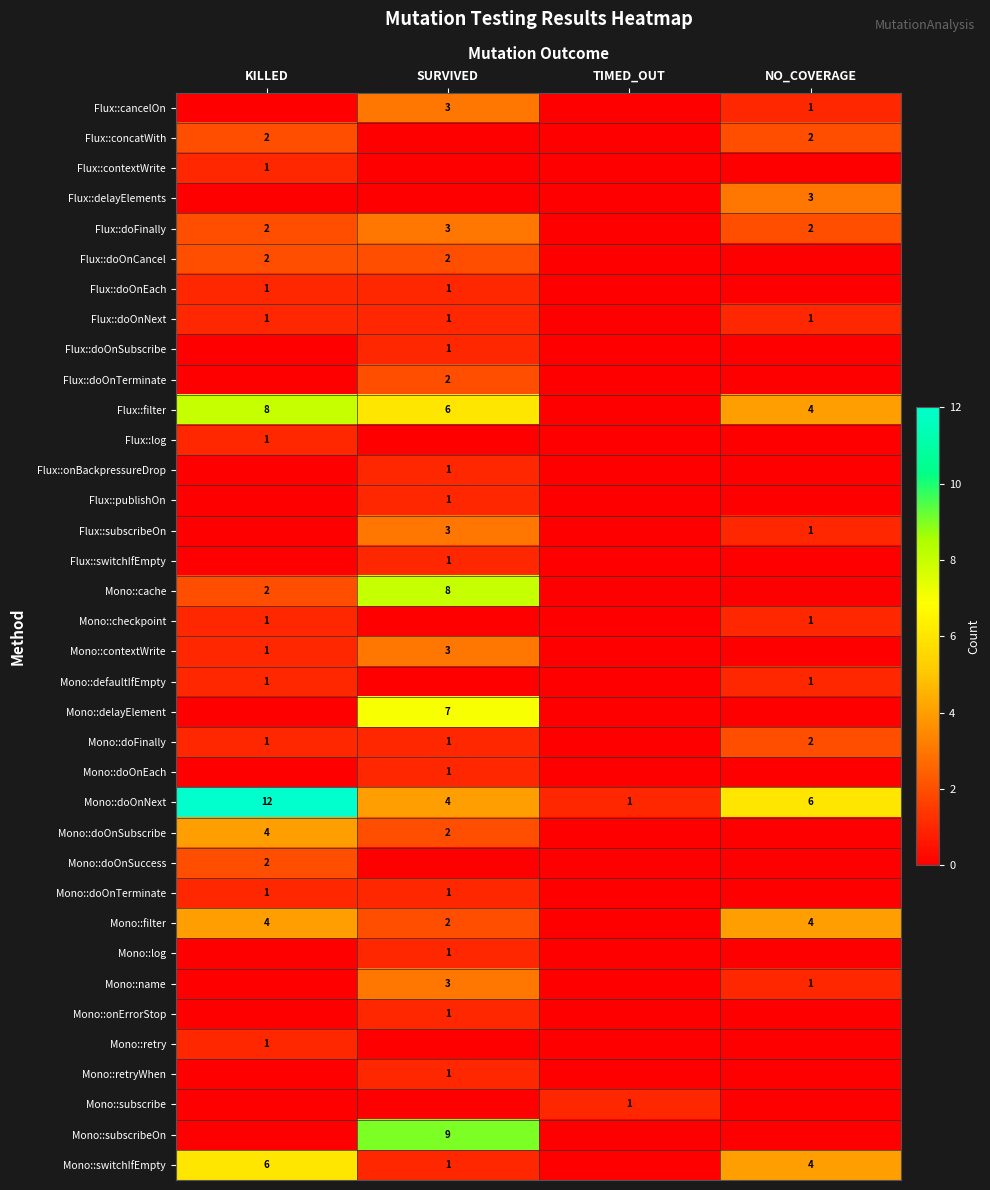

Count the Mono::doOnNext values in the range 4 to 12.

3